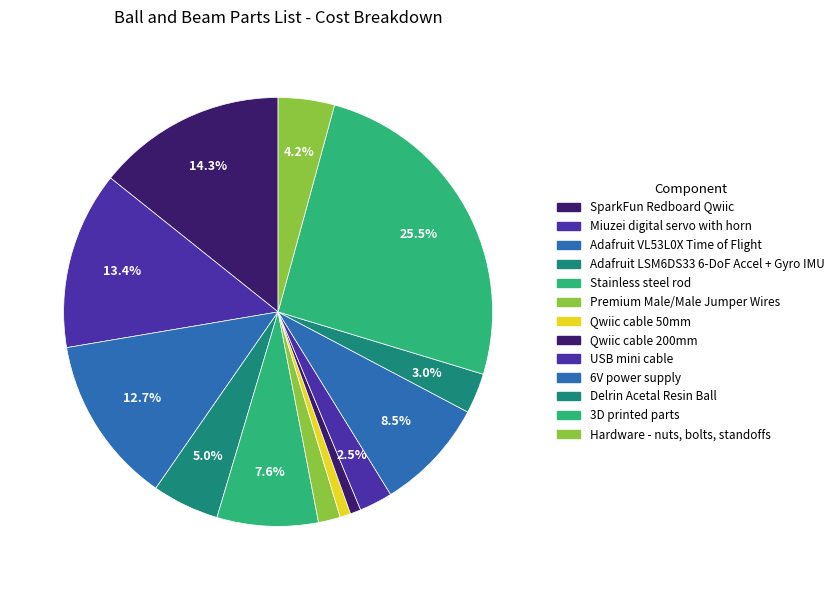

How many segments does this pie chart have?

13